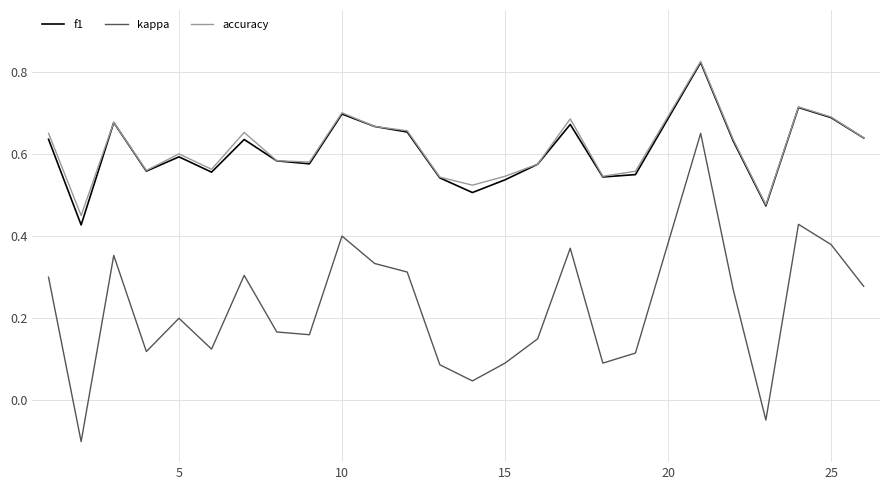

True or false: f1 and kappa cross at least once.

False